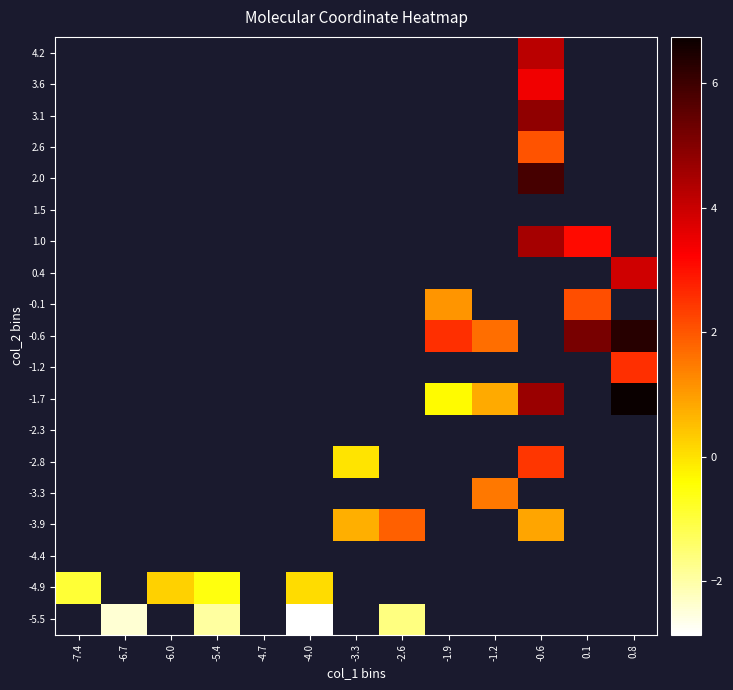

How many data points does each series have?

13